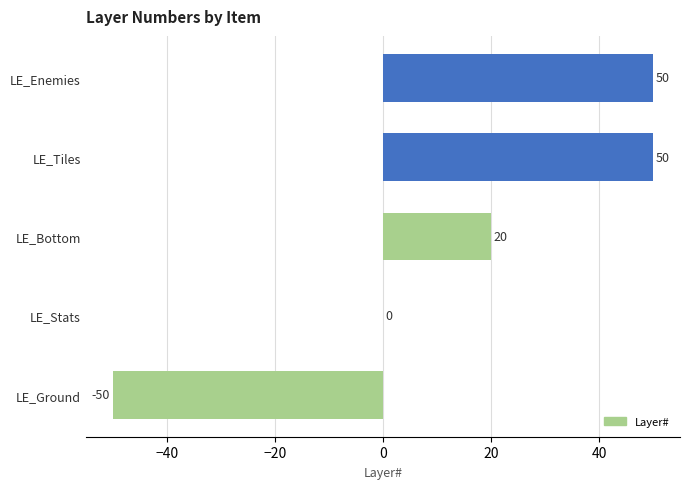

Read the value at LE_Bottom, to the nearest 10.

20